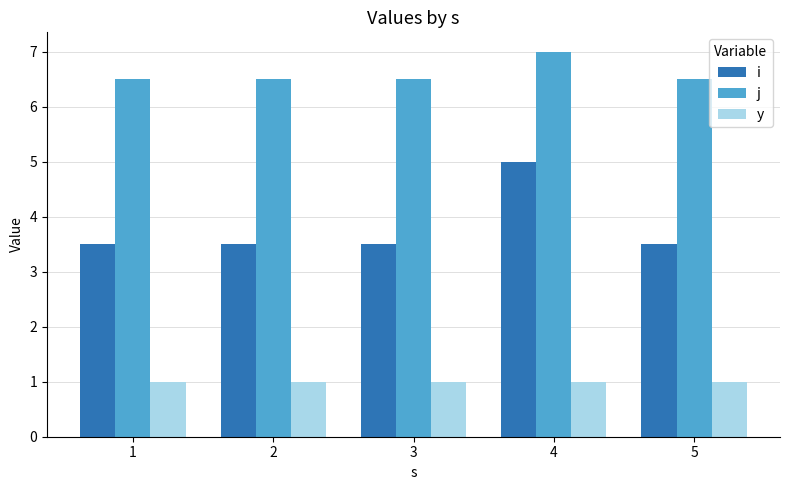

How many series are shown in this chart?

3